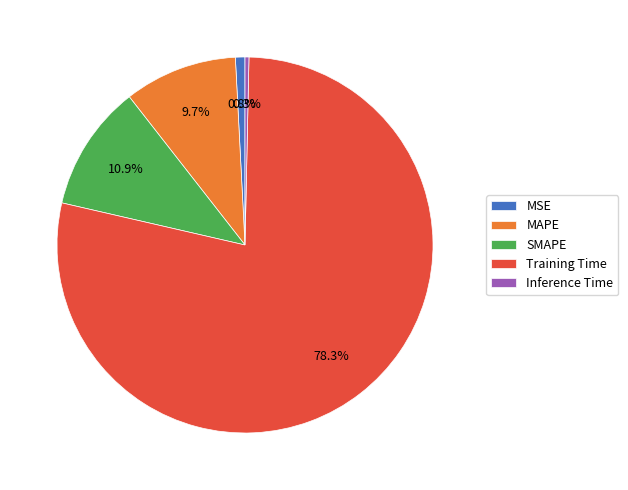

What percentage do MSE and SMAPE together represent?

11.7%